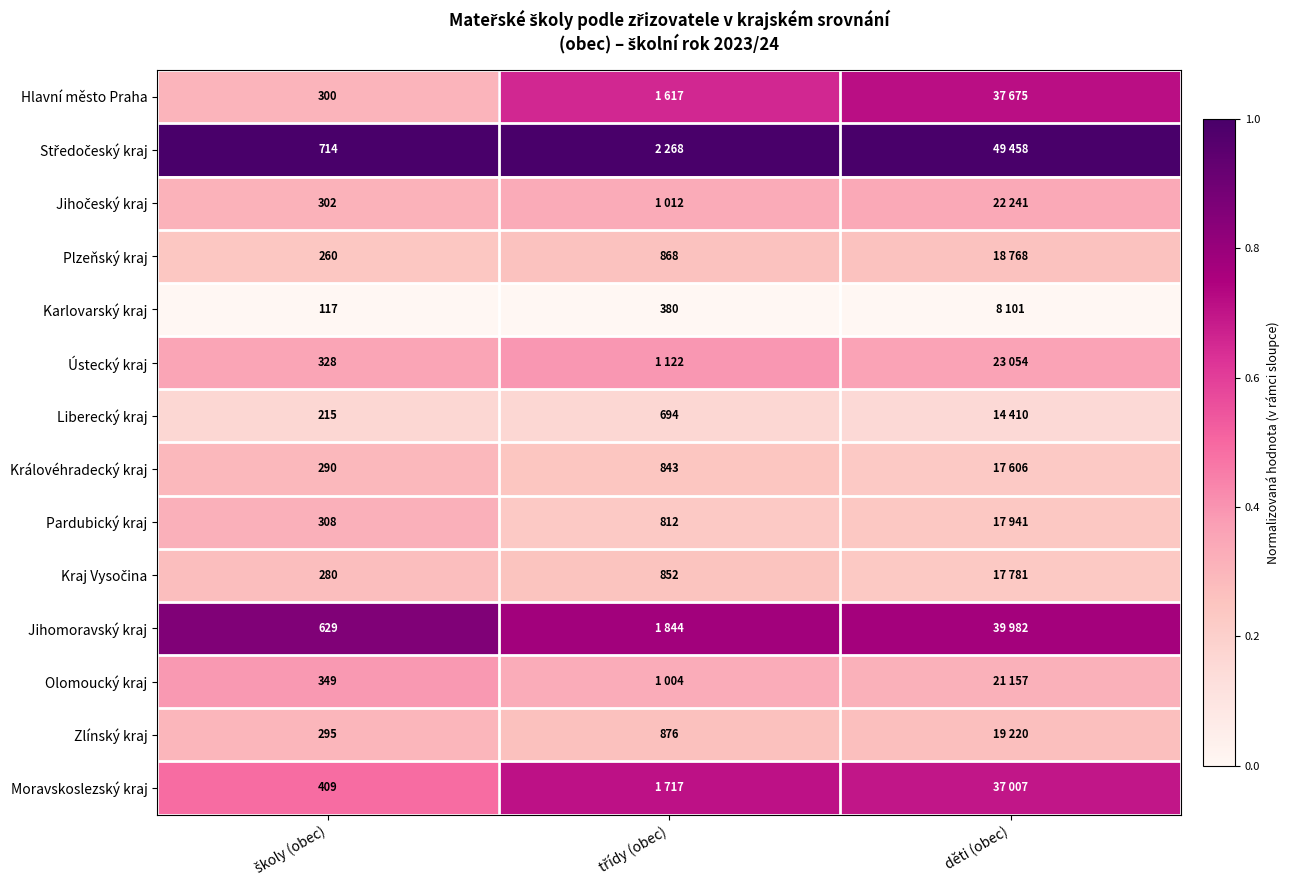

Which category has the lowest value across all series?

školy (obec)